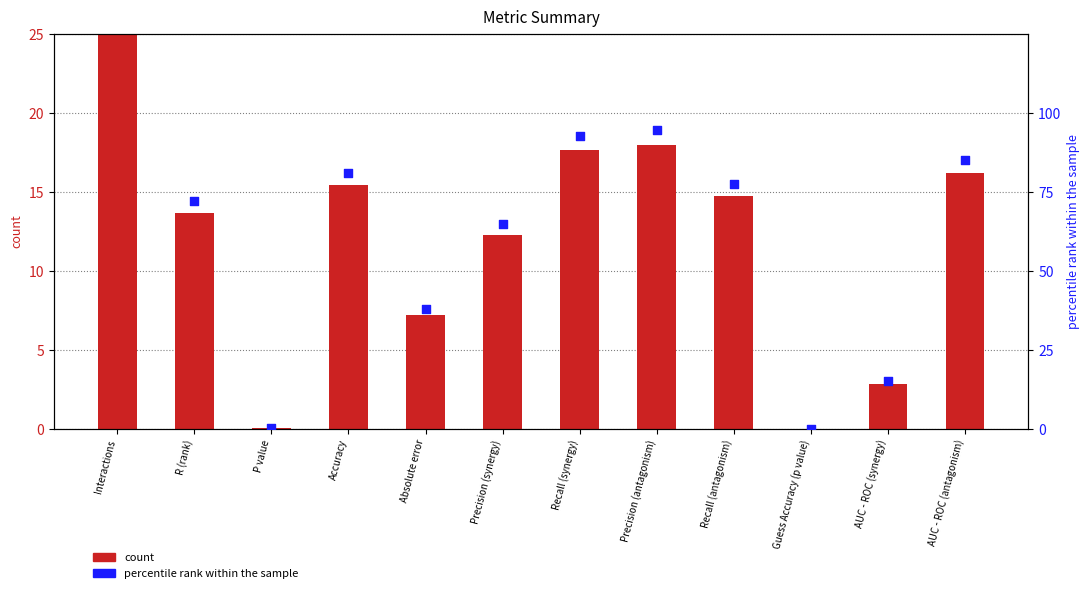

At which category is the sum across all series the highest?

Interactions